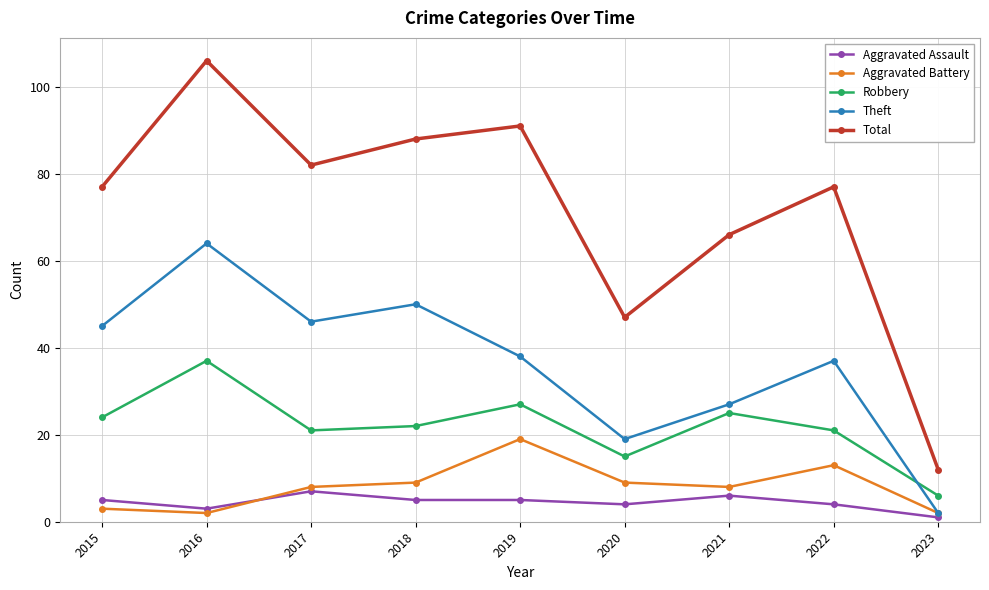

Is it true that Theft equals 49 at 2022?

False